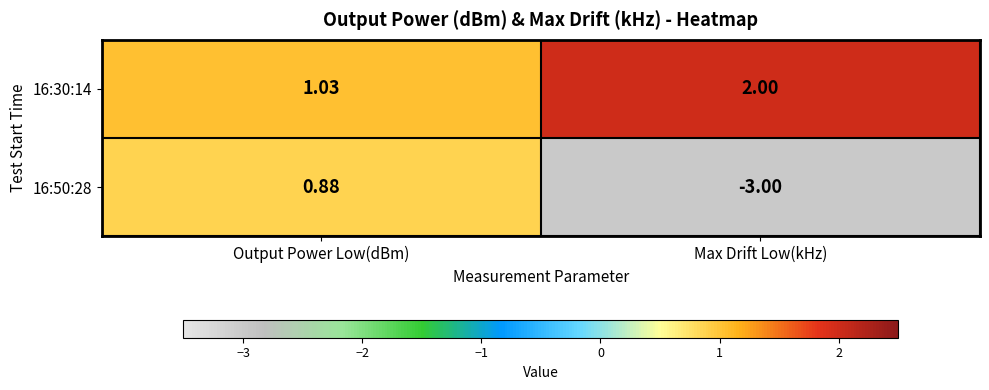

Which series has the largest range (max minus min)?

16:50:28